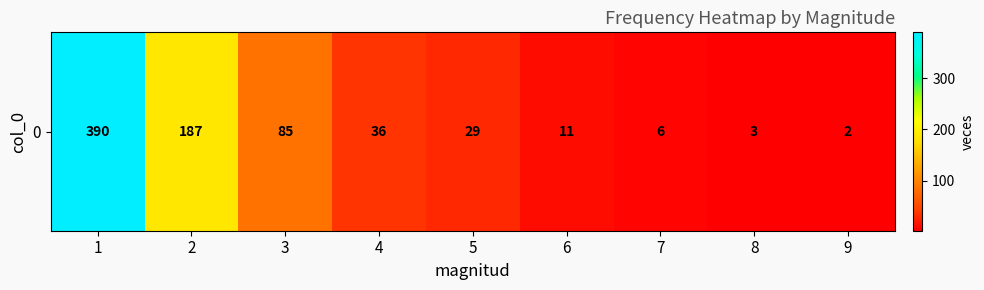

Which category has the lowest value across all series?

9